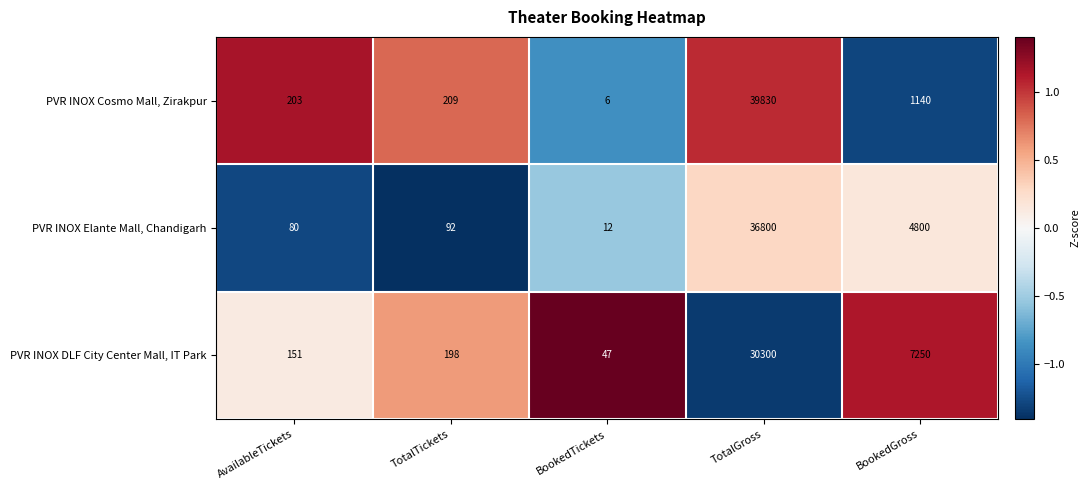

The value of PVR INOX DLF City Center Mall, IT Park at AvailableTickets is 55. True or false?

False